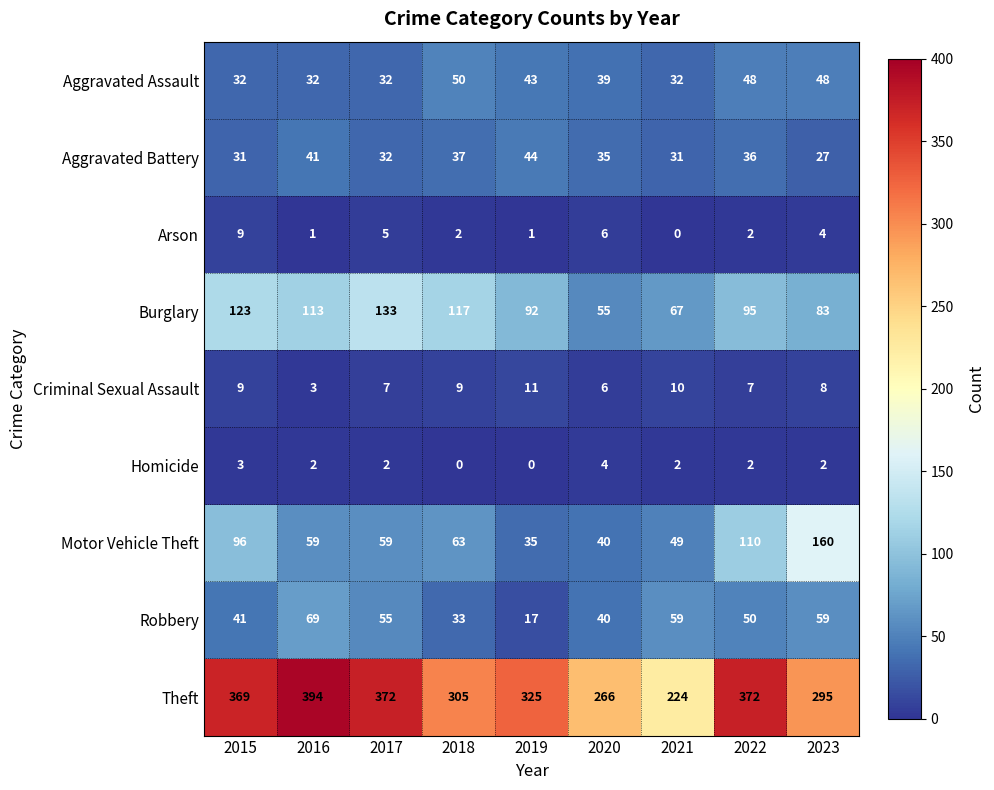

At how many categories does at least one series exceed 134?

9